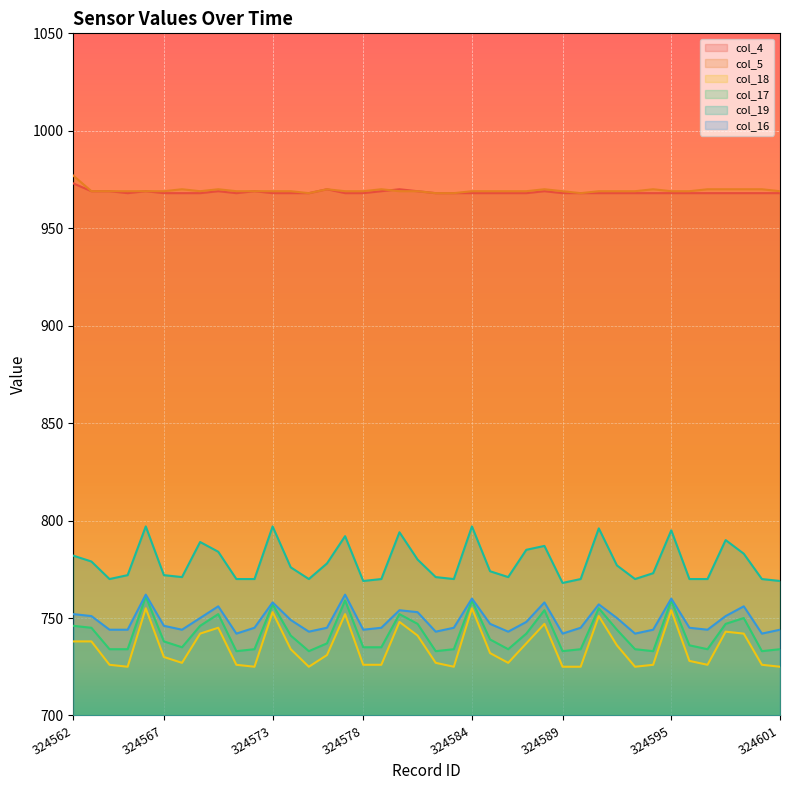

Is the value of col_4 at 324570 greater than the value of col_5 at 324581?

No